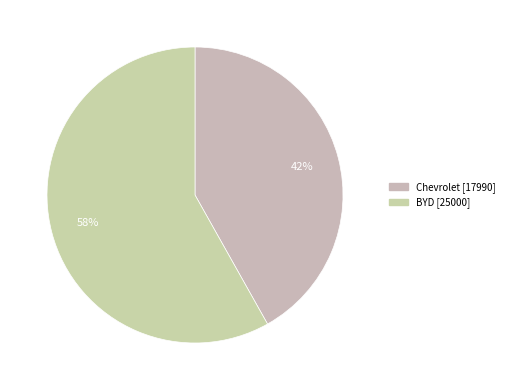

What percentage is the BYD slice, to the nearest percent?

58%